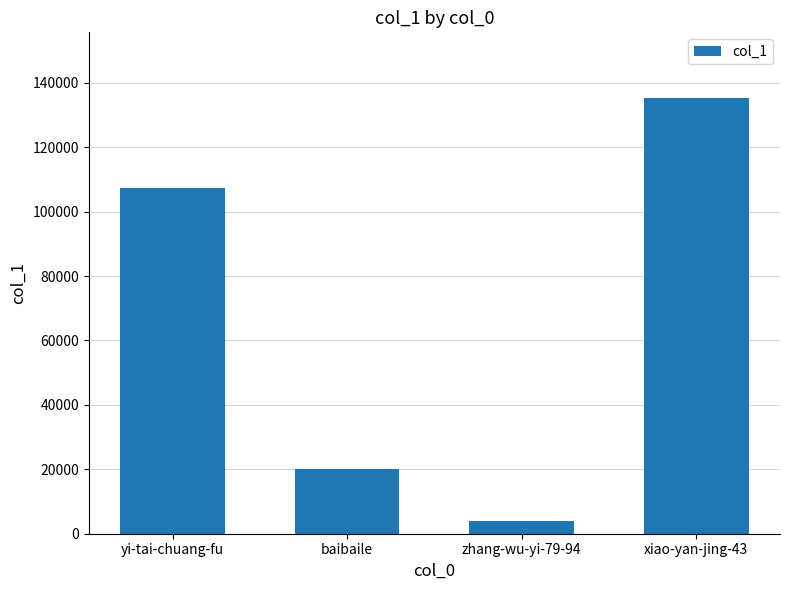

What is the value of the 4th bar from the left?

135343